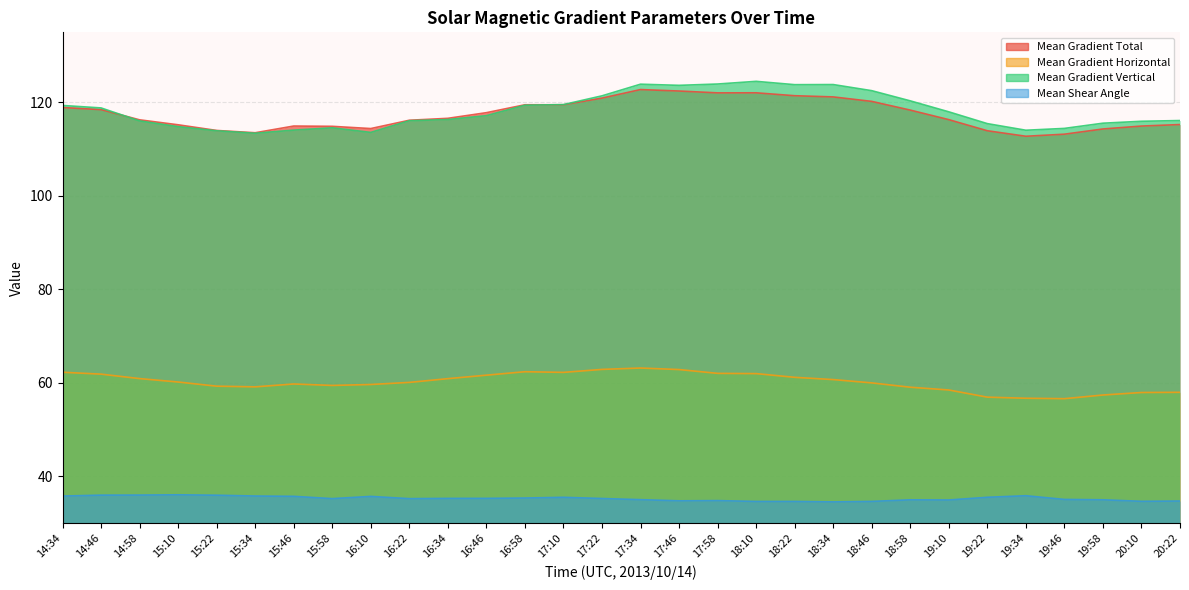

Which series has the largest total across all categories?

Mean Gradient Vertical